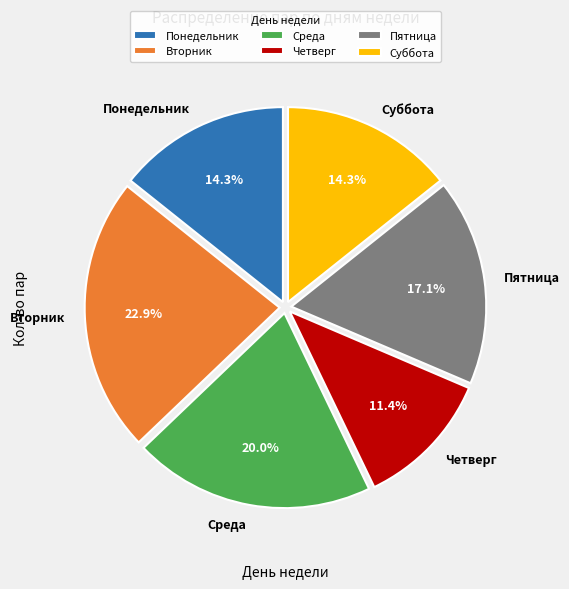

How many slices are in this pie chart?

6